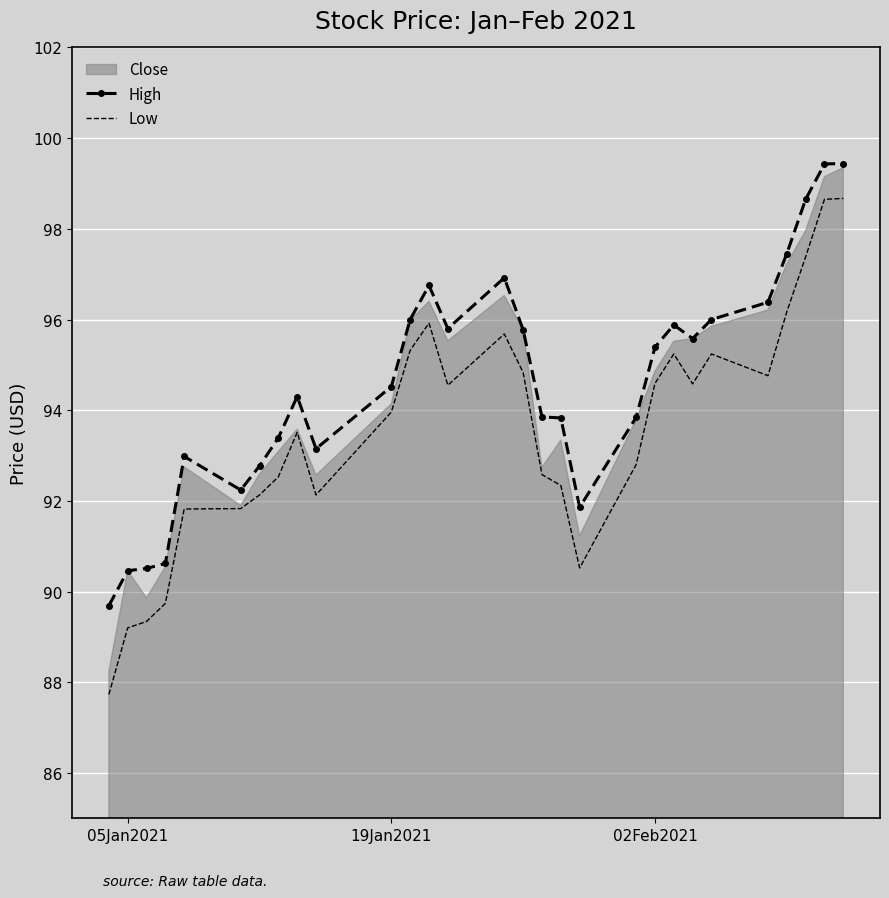

True or false: Low and High cross at least once.

False